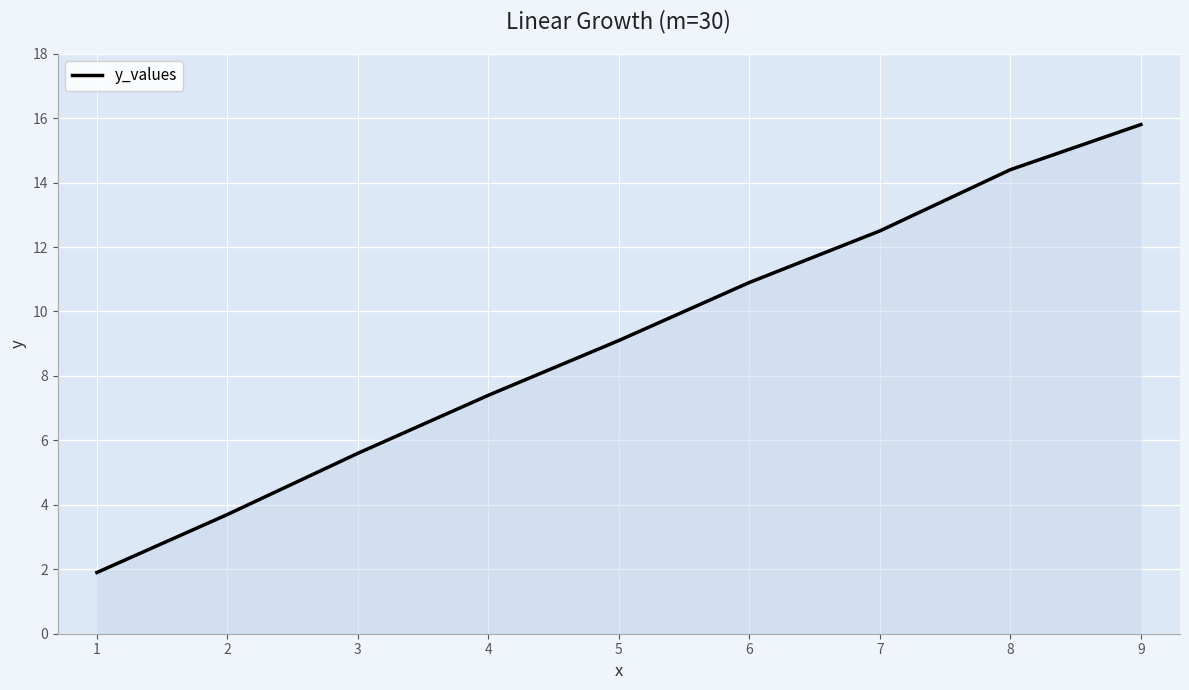

Does the chart display data point markers on the line(s)?

No